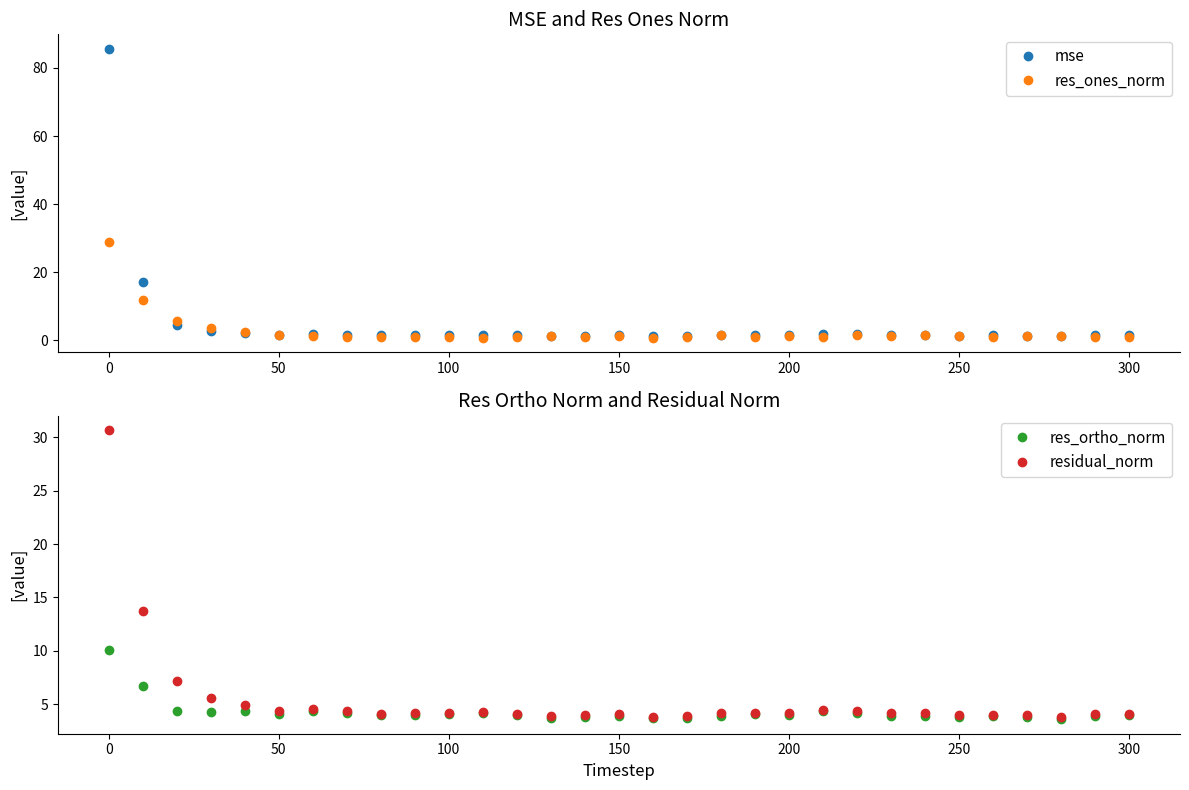

Reading left to right, what are all the values shown in this chart?

mse: 85.6	17.2	4.7	2.8	2.2	1.7	1.9	1.7	1.5	1.5	1.6	1.6	1.5	1.4	1.4	1.5	1.3	1.4	1.6	1.6	1.6	1.8	1.8	1.6	1.6	1.4	1.5	1.4	1.3	1.5	1.5
res_ones_norm: 29.0	12.0	5.7	3.6	2.3	1.7	1.2	1.0	0.9	1.1	1.0	0.7	1.0	1.3	1.0	1.3	0.9	1.1	1.5	1.0	1.2	0.9	1.5	1.4	1.5	1.2	1.1	1.2	1.2	1.0	1.0
res_ortho_norm: 10.0	6.7	4.3	4.2	4.3	4.0	4.4	4.2	3.9	4.0	4.0	4.2	4.0	3.7	3.8	3.9	3.7	3.7	3.9	4.0	4.0	4.3	4.1	3.9	3.9	3.8	3.9	3.8	3.6	3.9	4.0
residual_norm: 30.7	13.8	7.2	5.6	4.9	4.4	4.5	4.3	4.1	4.1	4.2	4.2	4.1	3.9	3.9	4.1	3.8	3.9	4.2	4.1	4.2	4.4	4.4	4.2	4.2	4.0	4.0	4.0	3.8	4.0	4.1